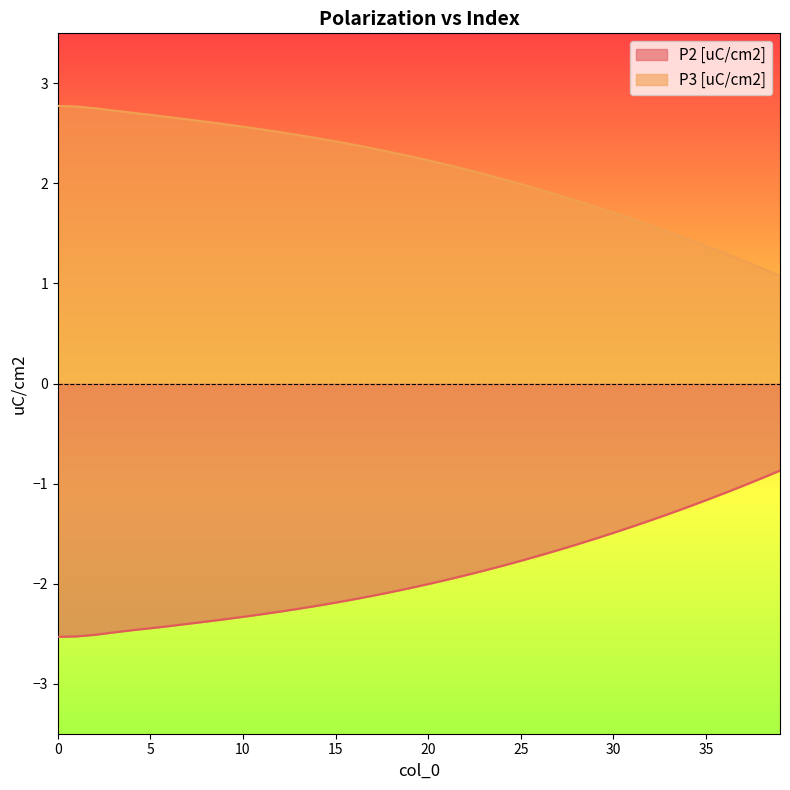

True or false: P2 [uC/cm2] has more than 0 points higher than both neighbors.

False